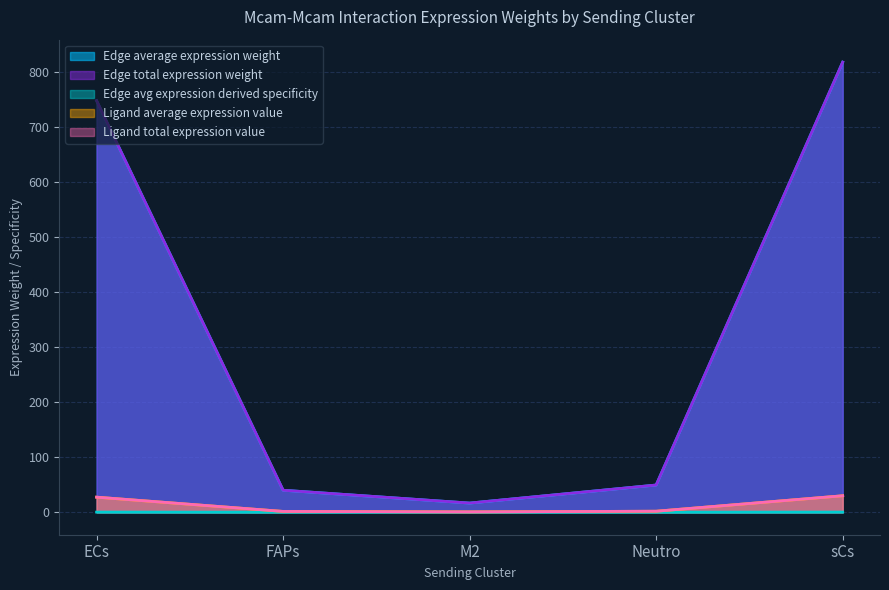

At which category does Edge average expression weight reach its first local valley?

M2